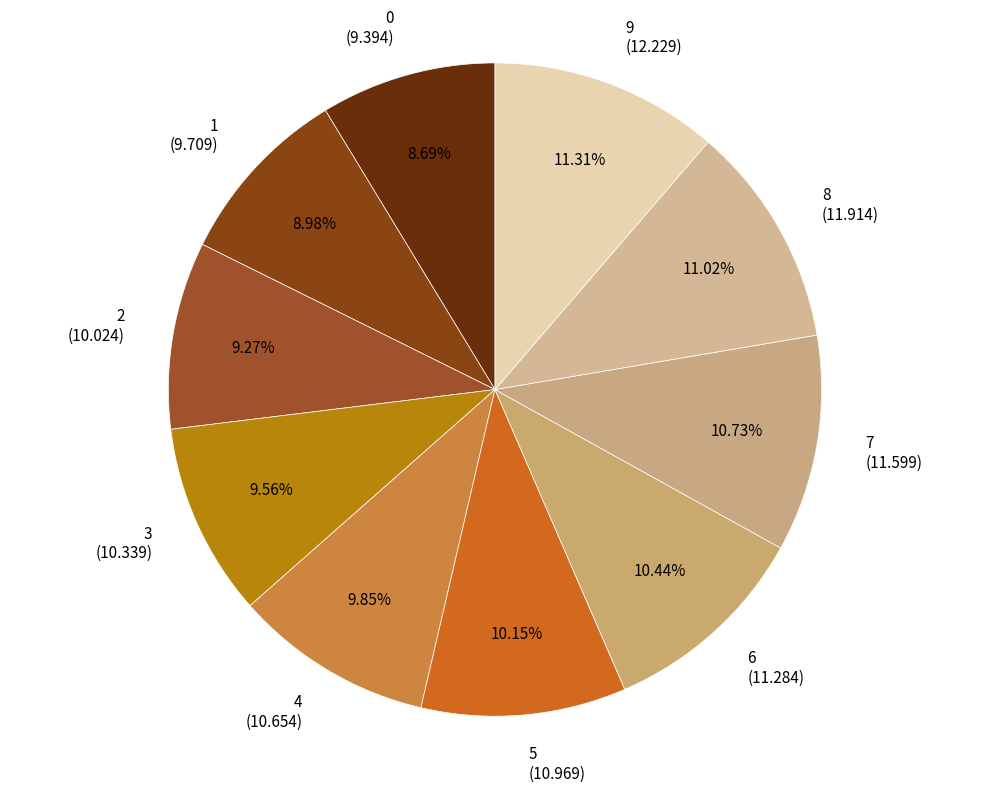

The 6 slice represents 10% of the pie. True or false?

True